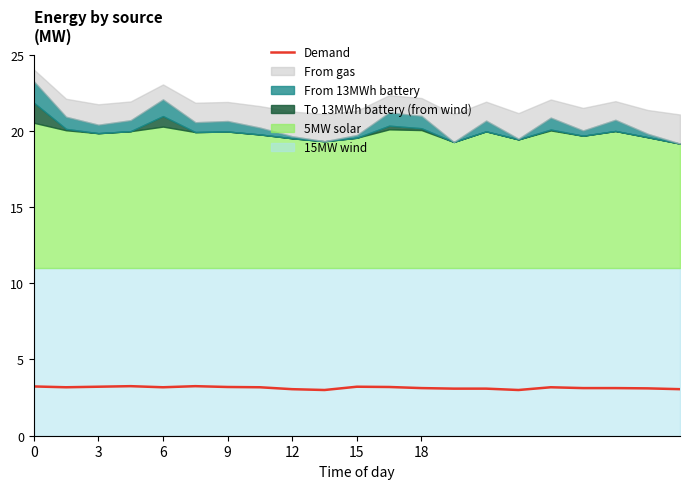

How many categories are shown in the chart?

21